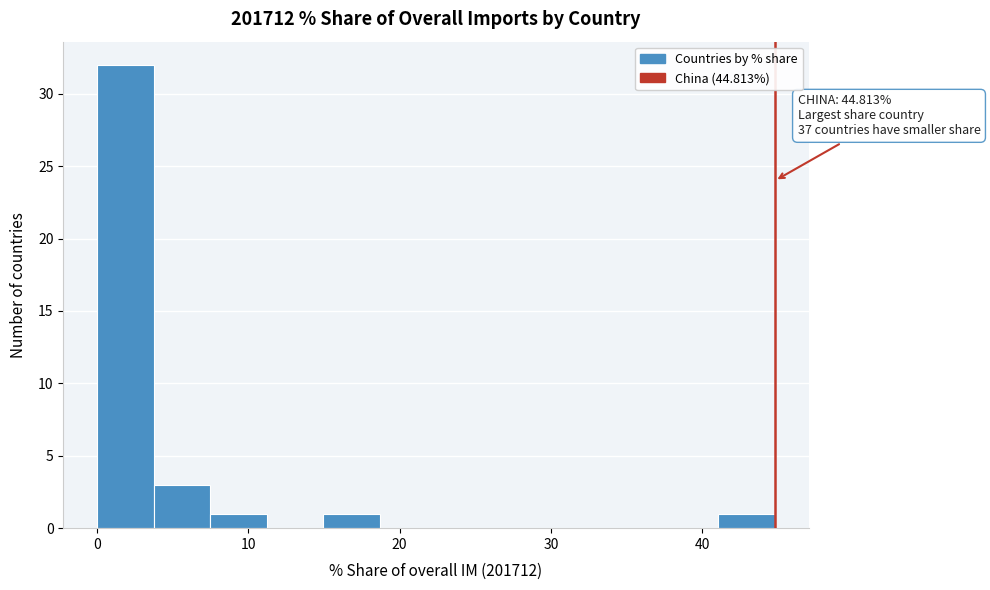

Read against the x-axis, roughly where is the centre of the tallest bar?

2